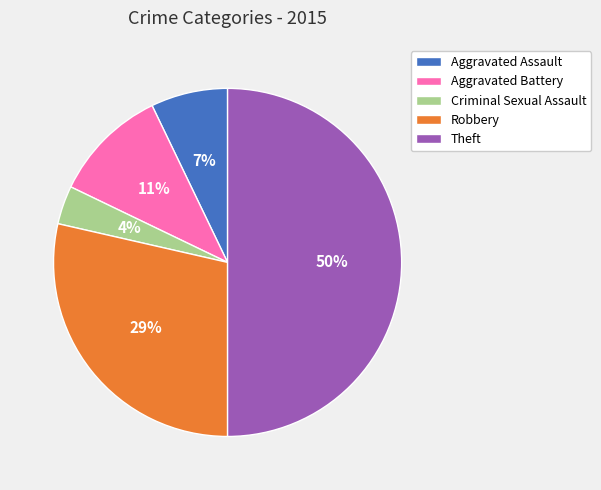

To the nearest percent, what is the average slice percentage?

20%